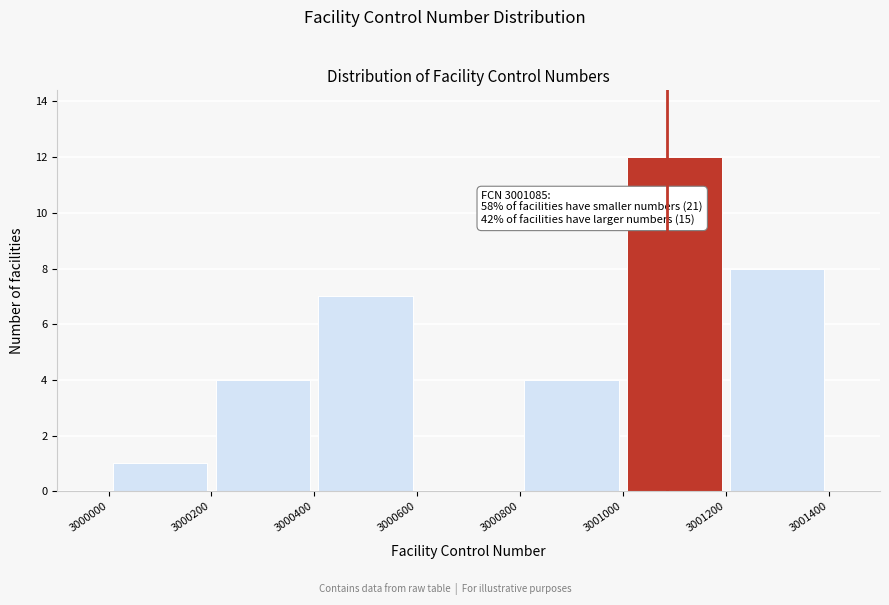

Over which range of the x-axis is the bar tallest?

3001000 to 3001200